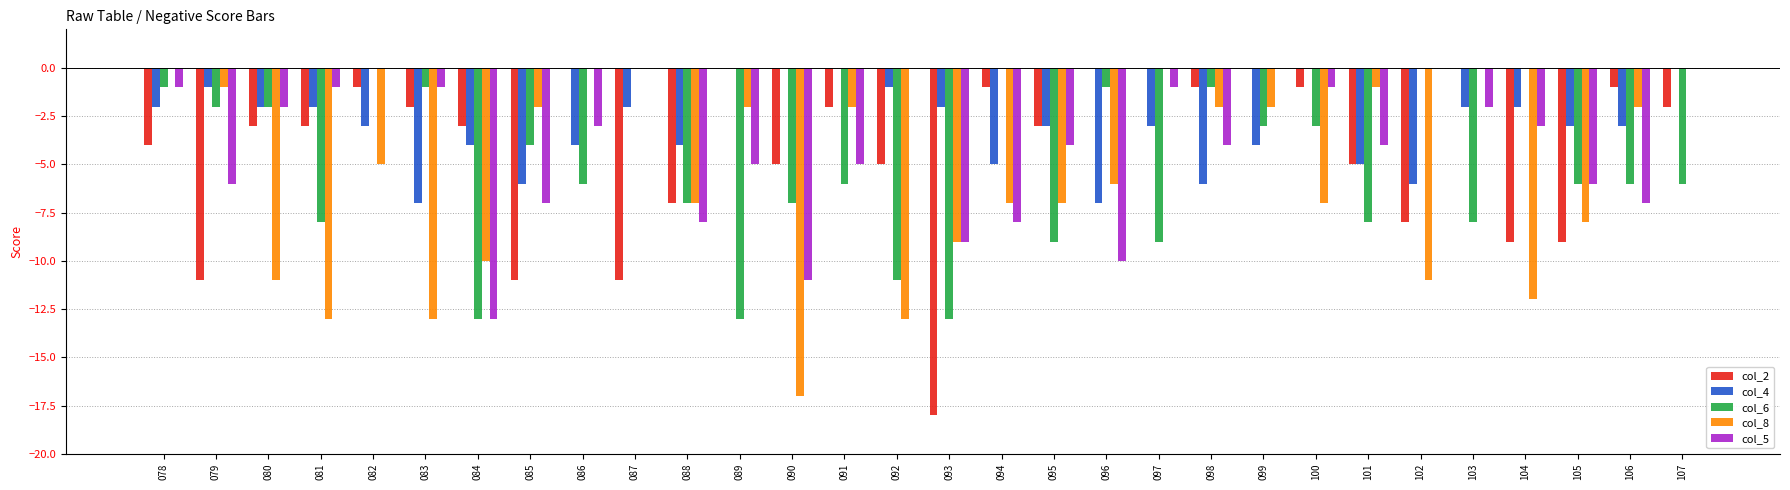

How many data points in col_6 are above -6?

14